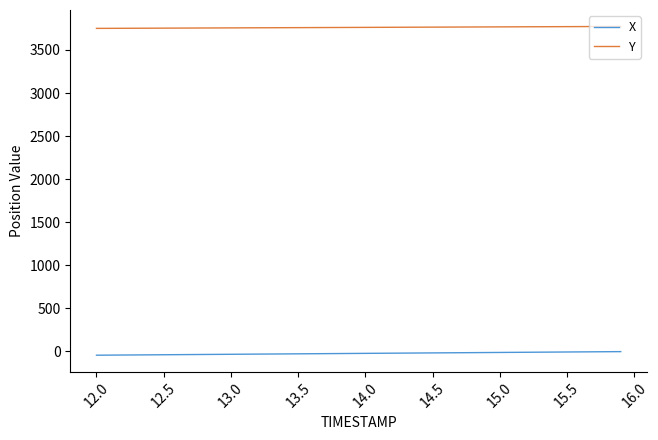

True or false: Y and X cross at least once.

False